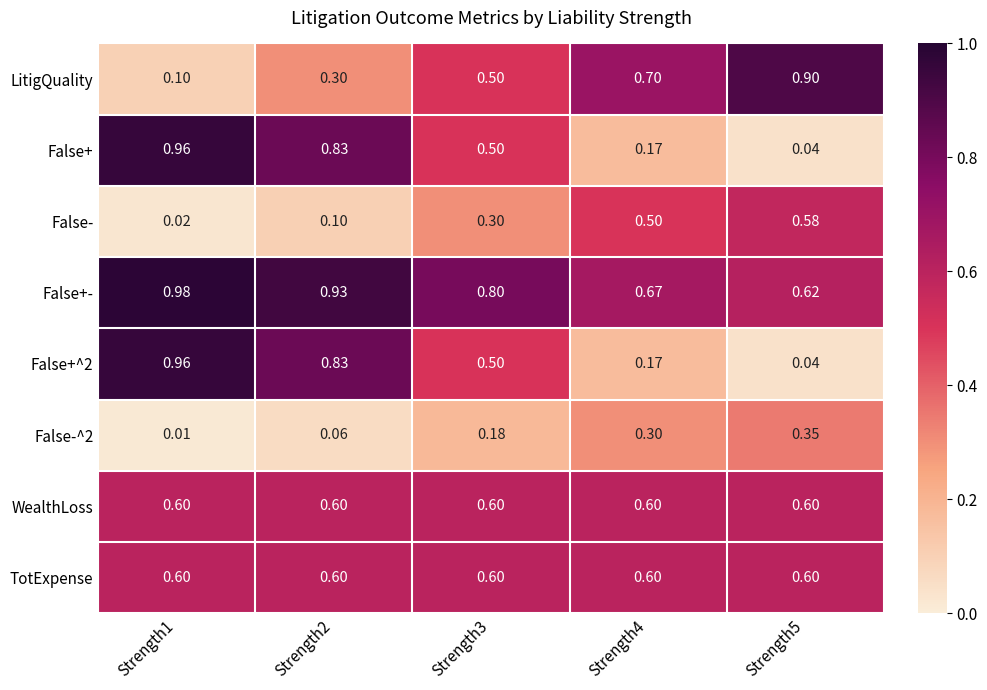

Which series has the largest total across all categories?

False+-